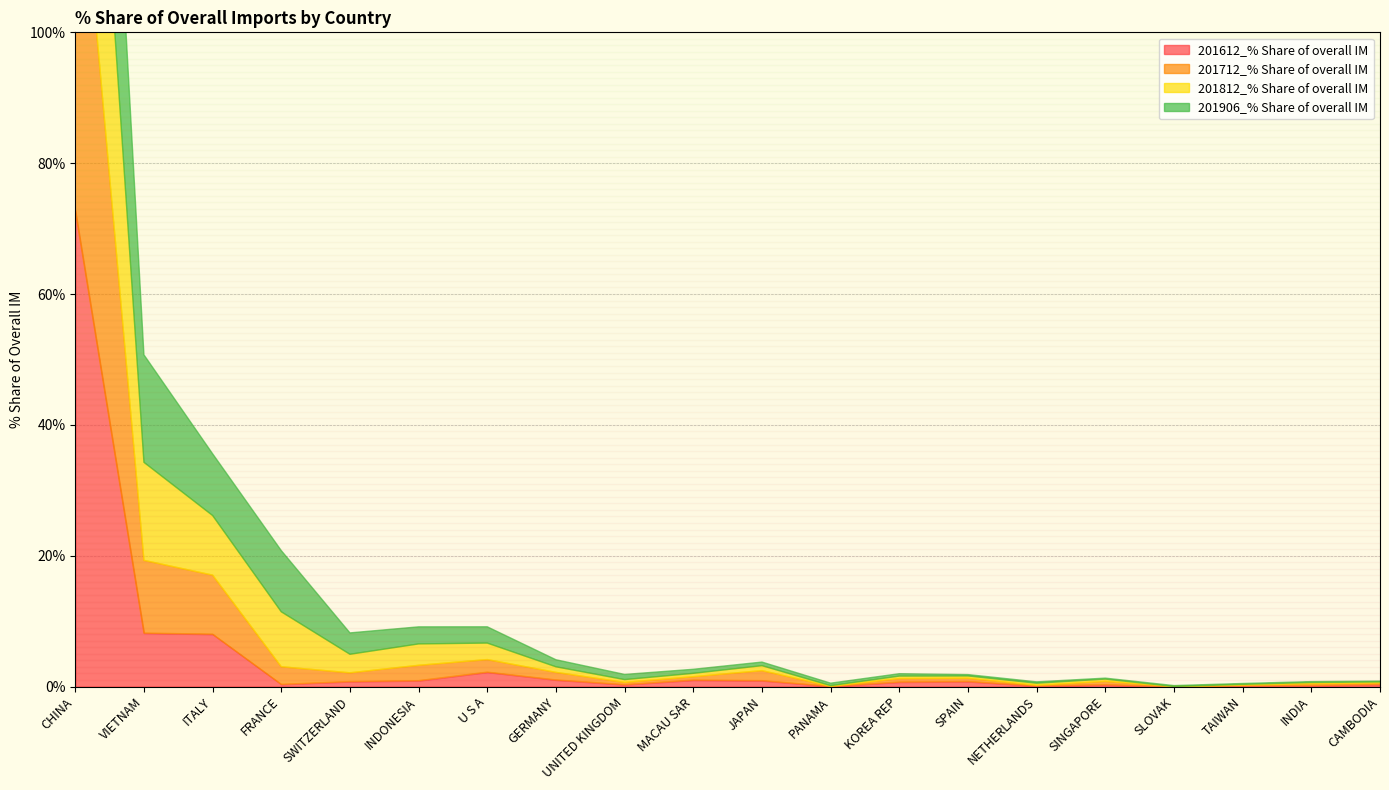

Reading right to left, what are all the values shown in this chart?

201612_% Share of overall IM: 0.3	0.2	0.1	0.0	0.3	0.1	0.8	0.7	0.0	0.9	1.0	0.3	1.0	2.2	0.9	0.8	0.3	8.0	8.2	72.8
201712_% Share of overall IM: 0.2	0.3	0.1	0.0	0.5	0.1	0.5	0.5	0.0	1.5	0.5	0.3	1.2	1.9	2.3	1.3	2.7	9.0	11.1	63.7
201812_% Share of overall IM: 0.2	0.2	0.1	0.0	0.3	0.3	0.3	0.4	0.1	0.8	0.5	0.4	0.9	2.5	3.3	2.8	8.4	9.1	15.0	52.6
201906_% Share of overall IM: 0.1	0.1	0.1	0.1	0.1	0.2	0.2	0.4	0.4	0.6	0.6	0.8	1.1	2.5	2.6	3.3	9.4	9.4	16.4	50.6